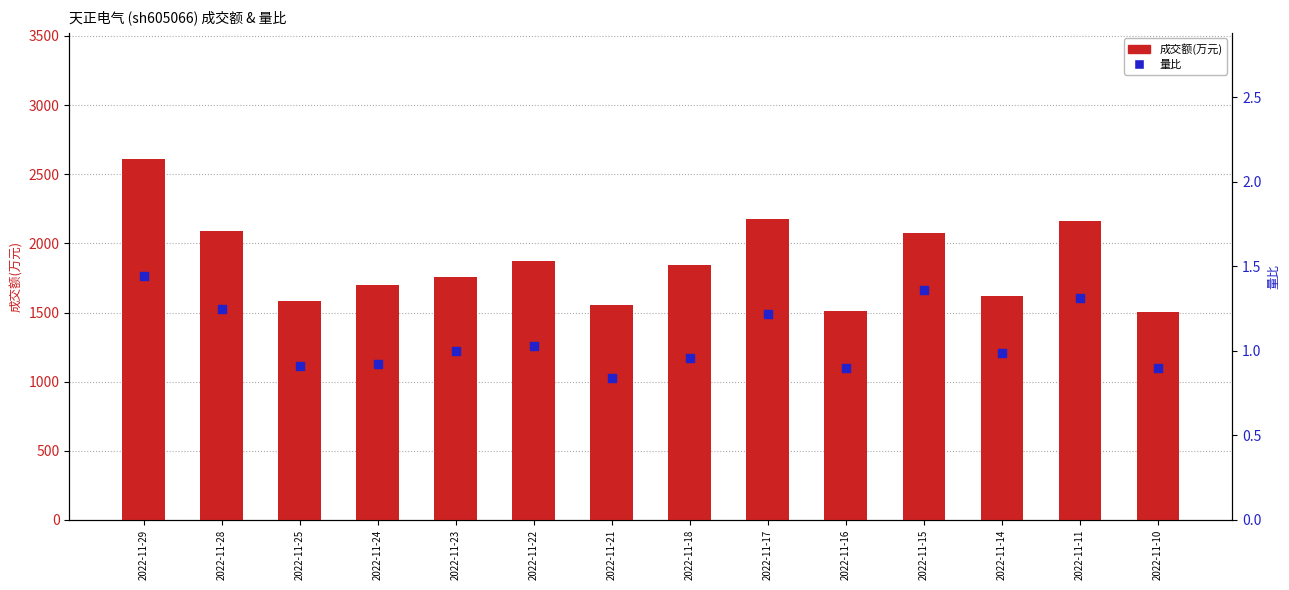

Which series contains the lowest Y value?

量比